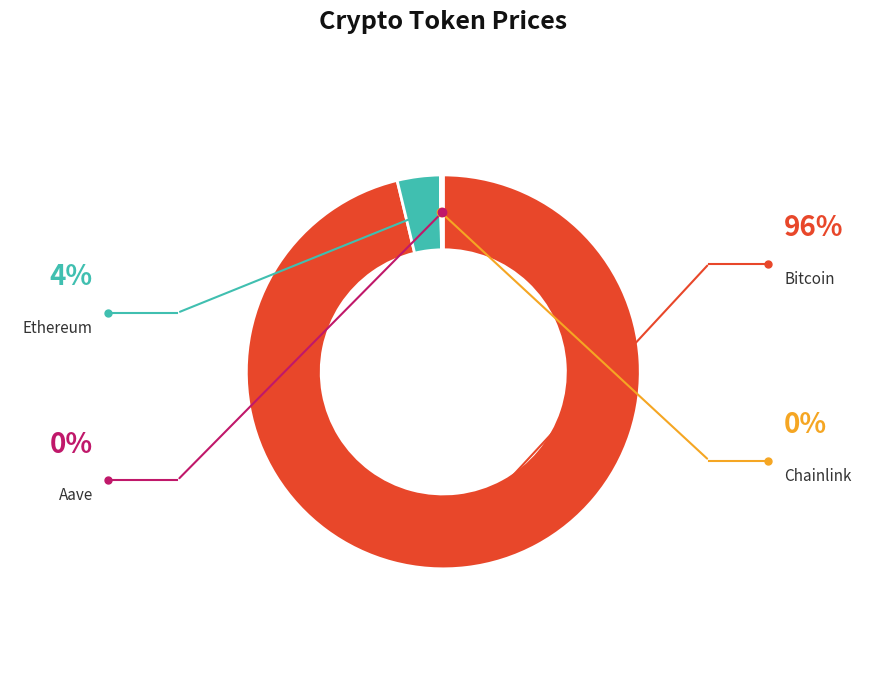

What is the largest slice in the pie chart?

Bitcoin